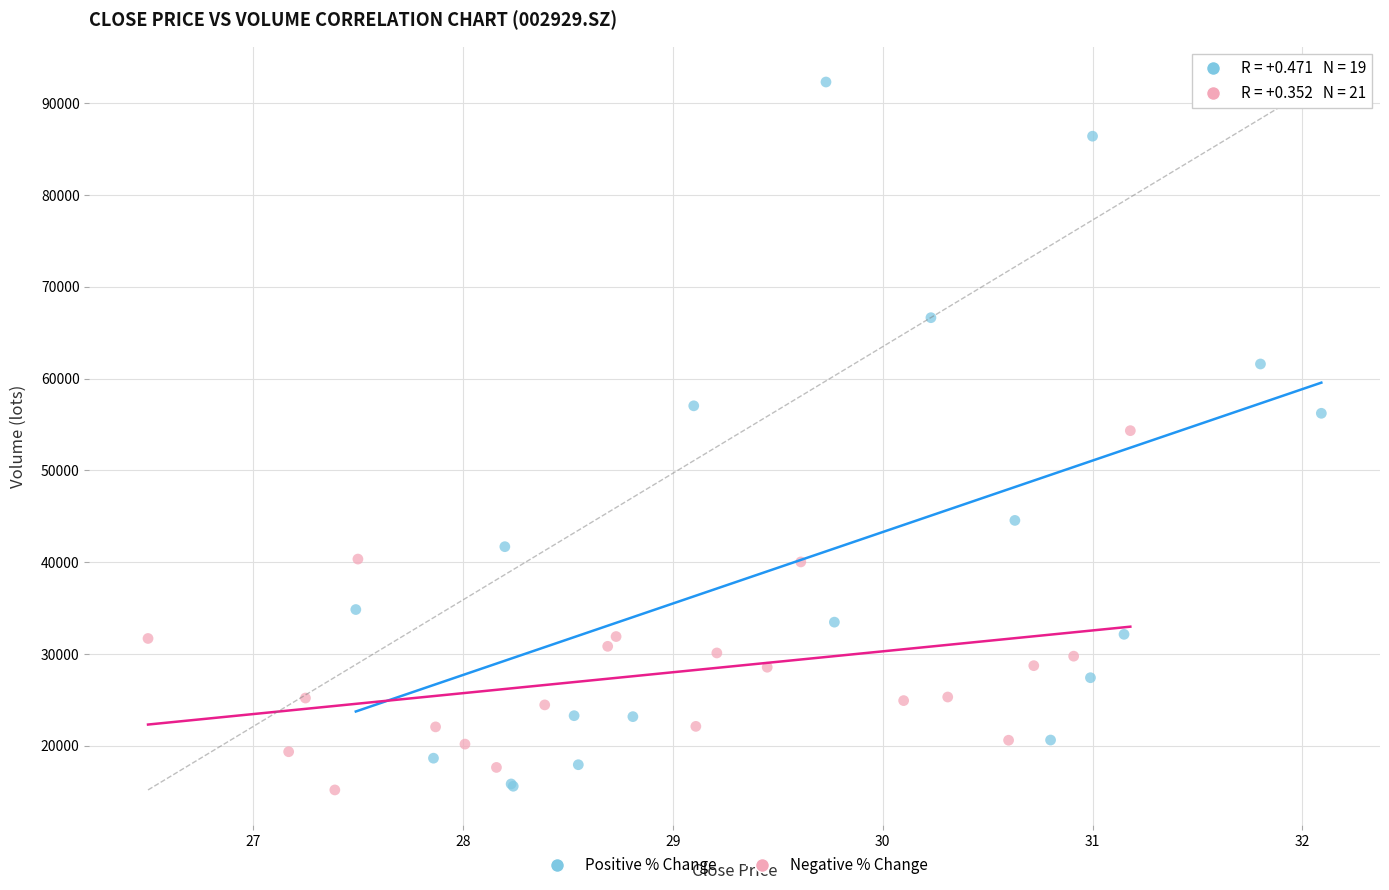

Which series has the largest Y range (max minus min)?

Positive % Change